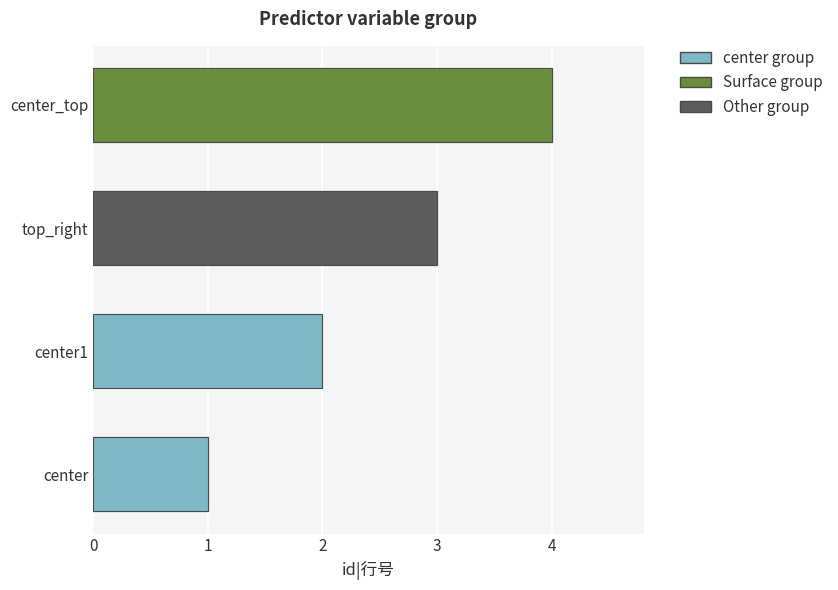

What is the label of the 2nd bar from the left?

center1